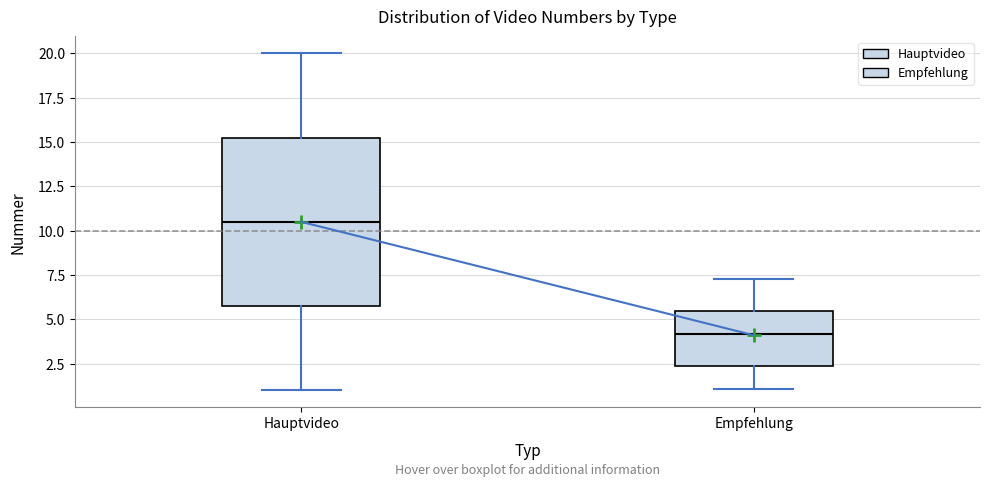

Comparing the boxes themselves (not the whiskers), which one is the tallest?

Hauptvideo